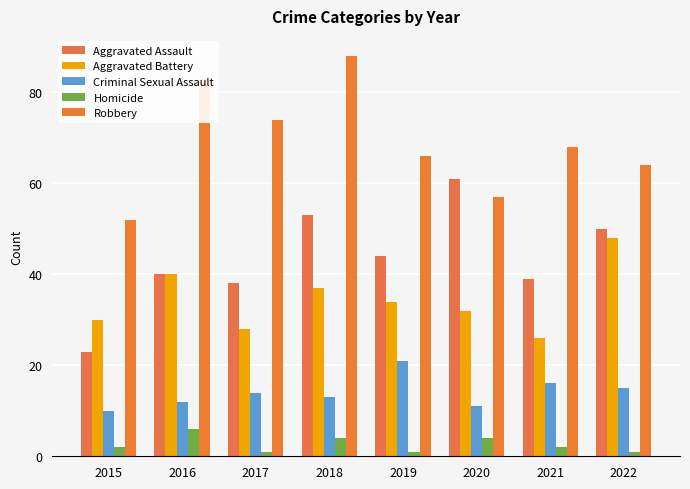

Where does the Robbery series first go above 68?

2016